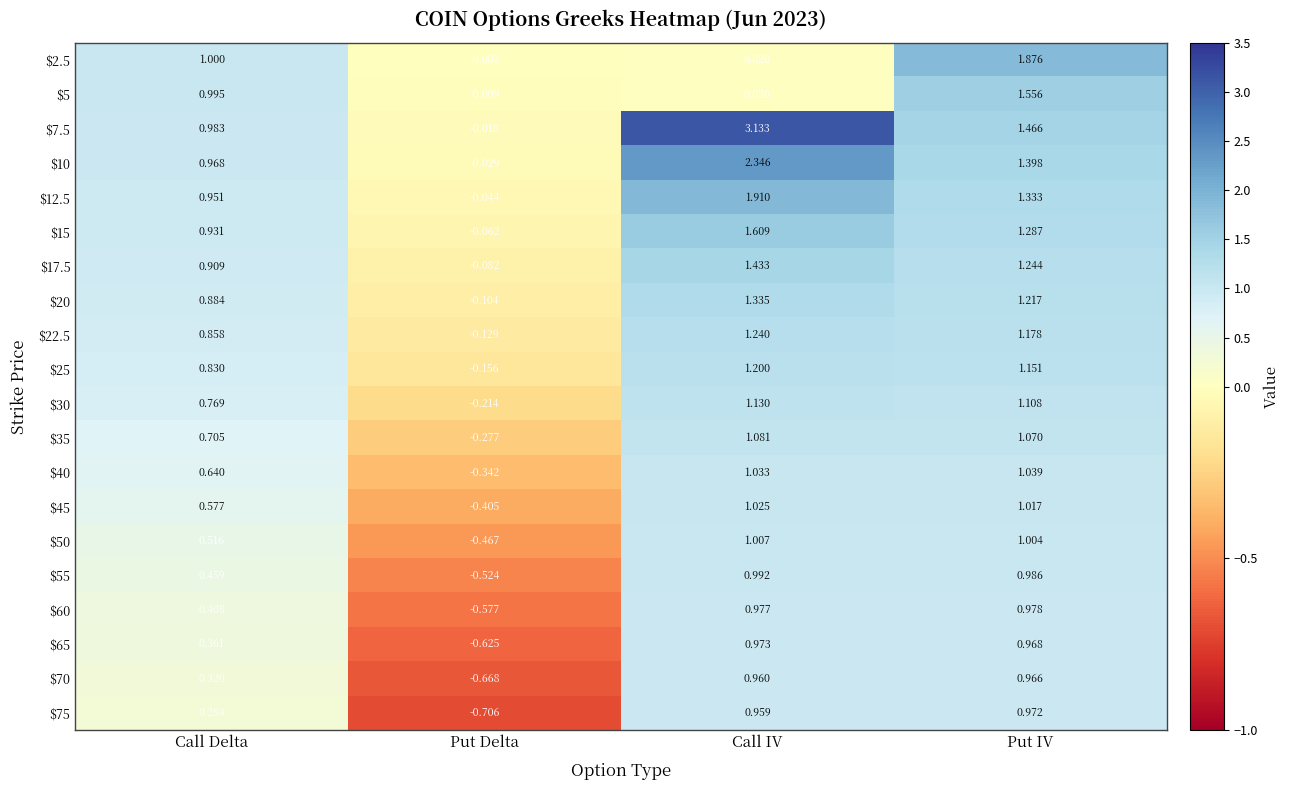

At which category does the chart reach its minimum across all series?

Put Delta